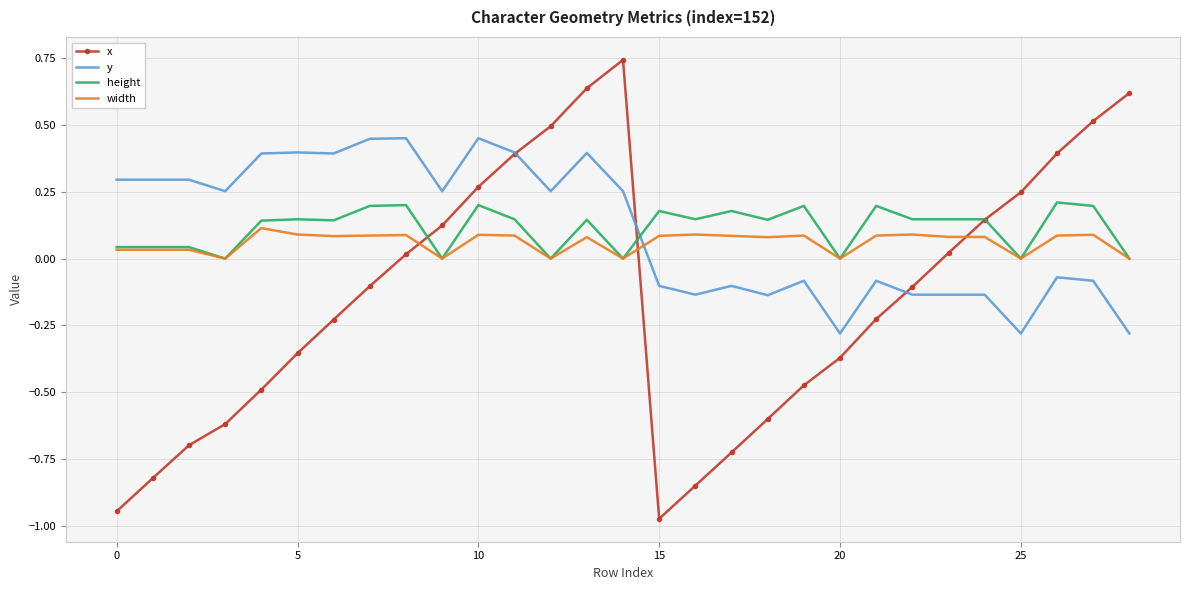

True or false: height and y intersect in this chart.

True